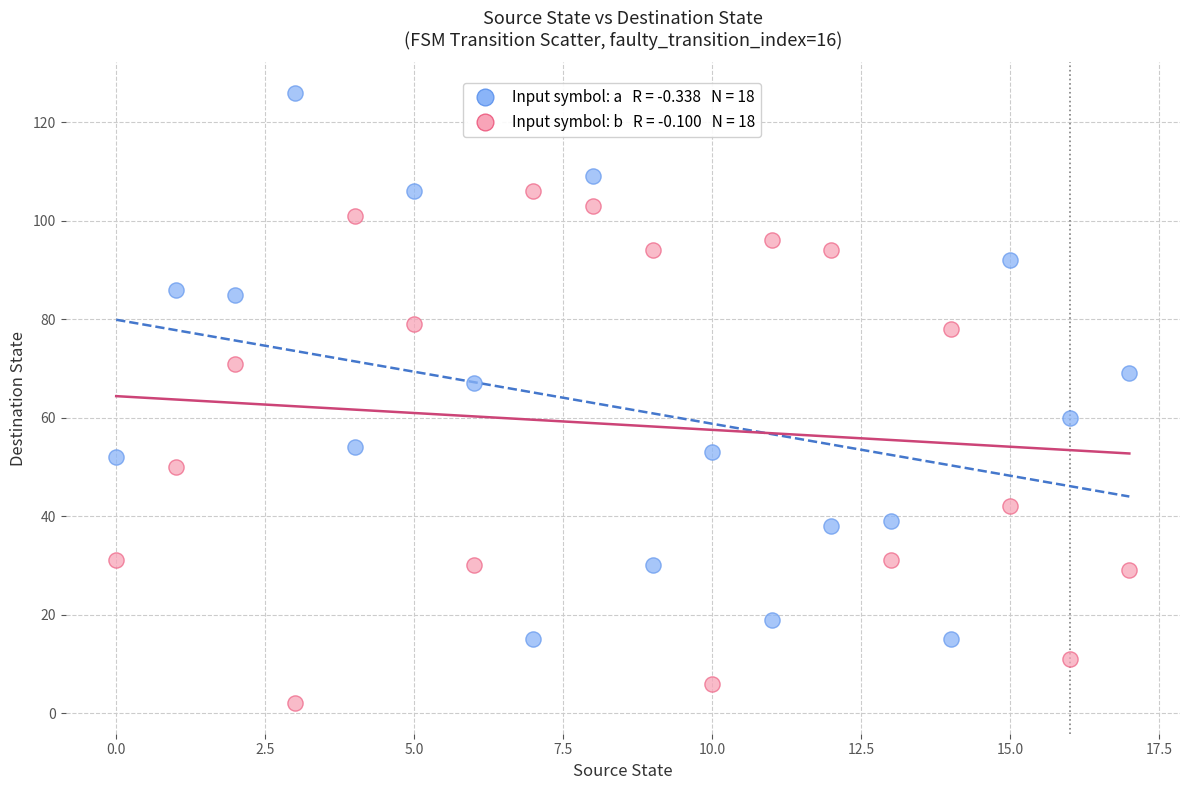

How many points are shown in the scatter plot?

36